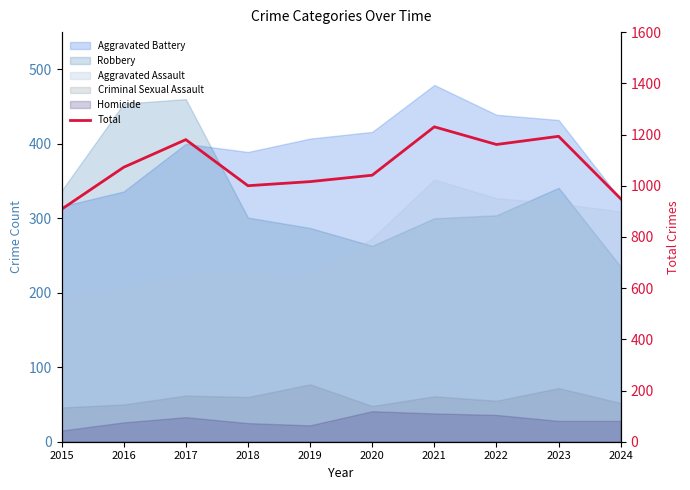

Approximately how many times larger is the value at 2020 compared to 2023?

0.9